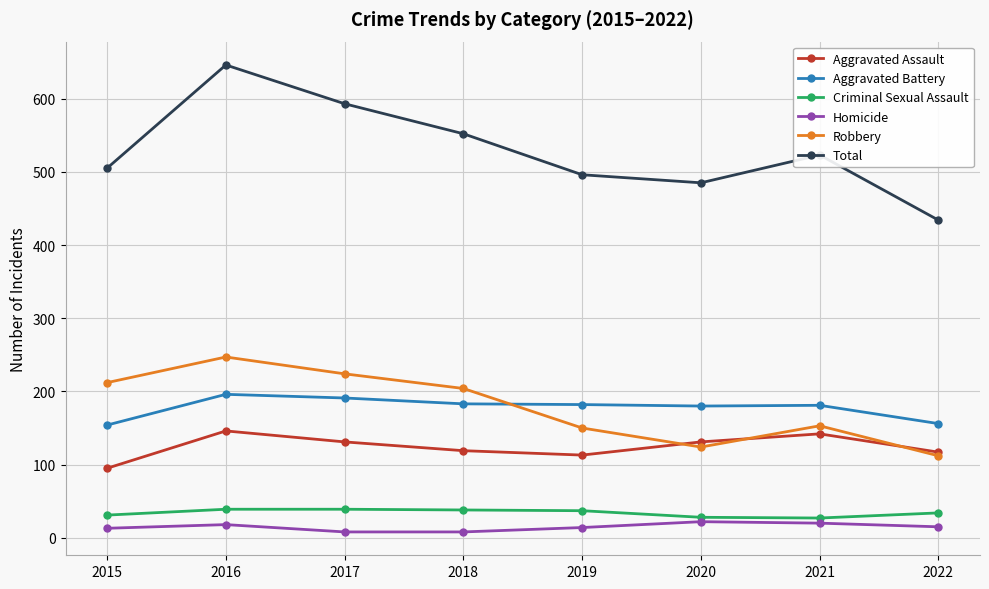

What is the spread (max minus min) of values at 2017?

585